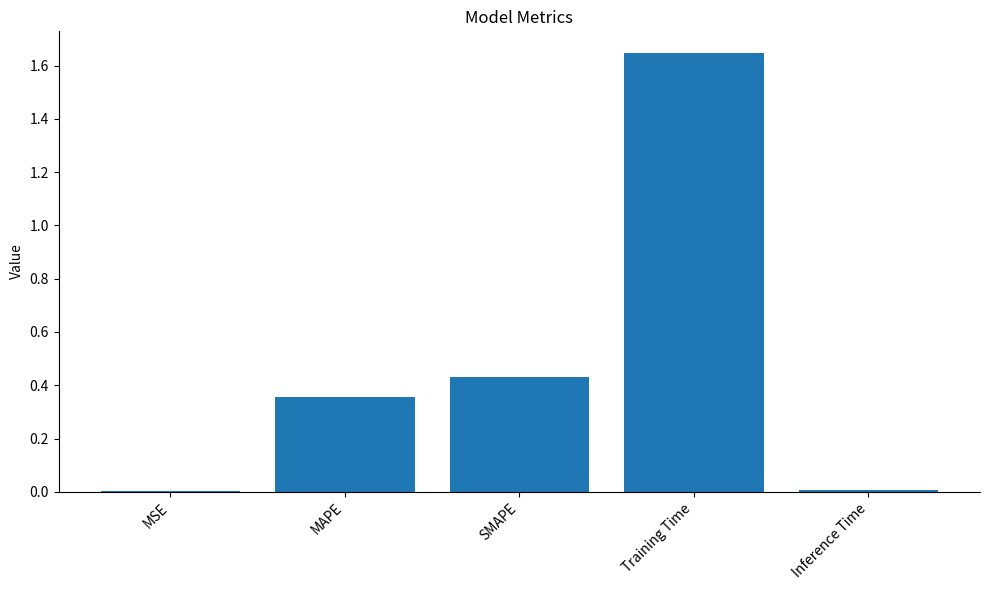

Between Inference Time and SMAPE, which is larger?

SMAPE